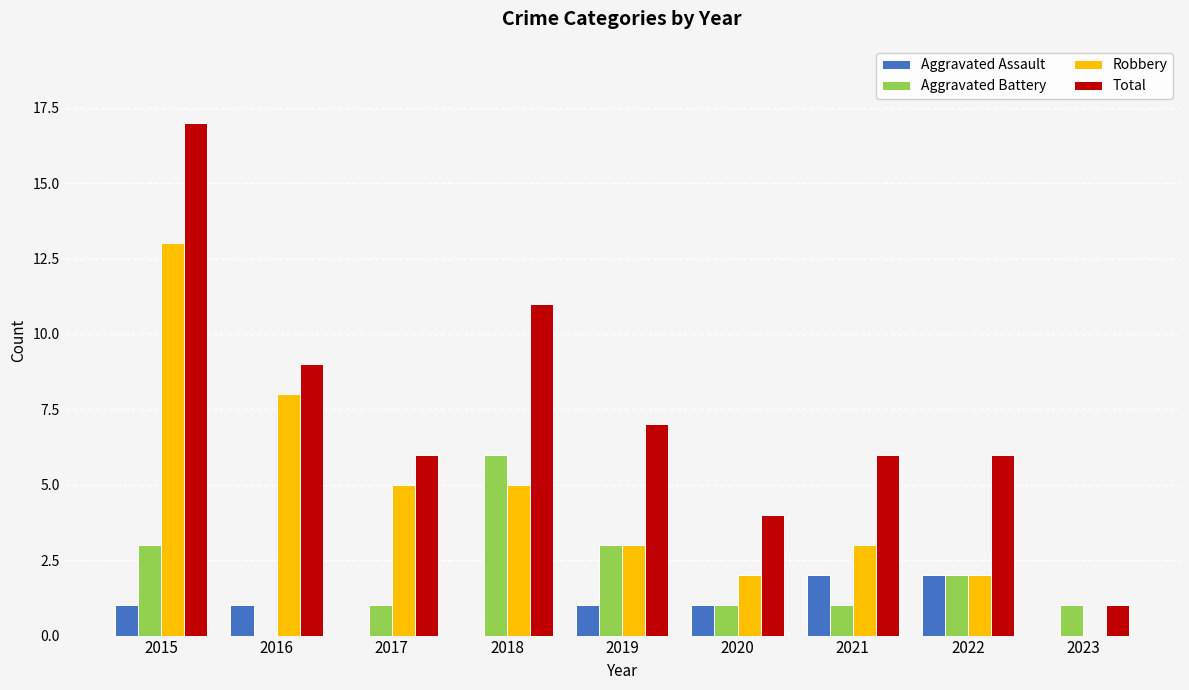

What is the maximum value shown in the chart?

17